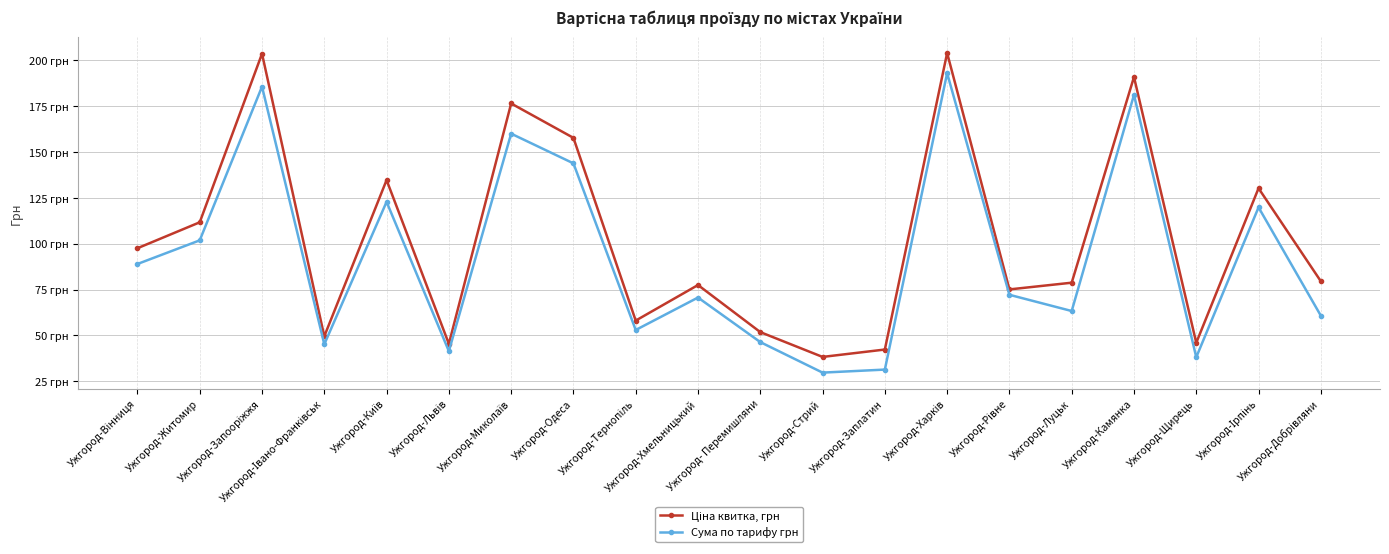

At which label does Ціна квитка, грн reach its minimum?

Ужгород-Стрий